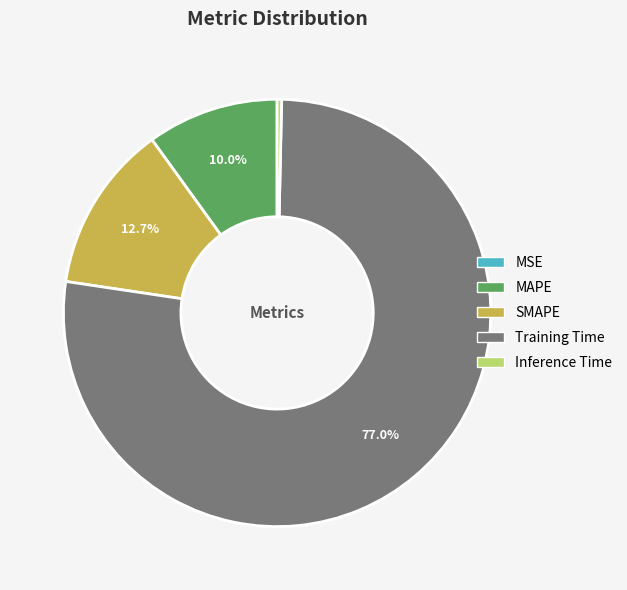

Is it true that Inference Time is 0% of the pie?

True